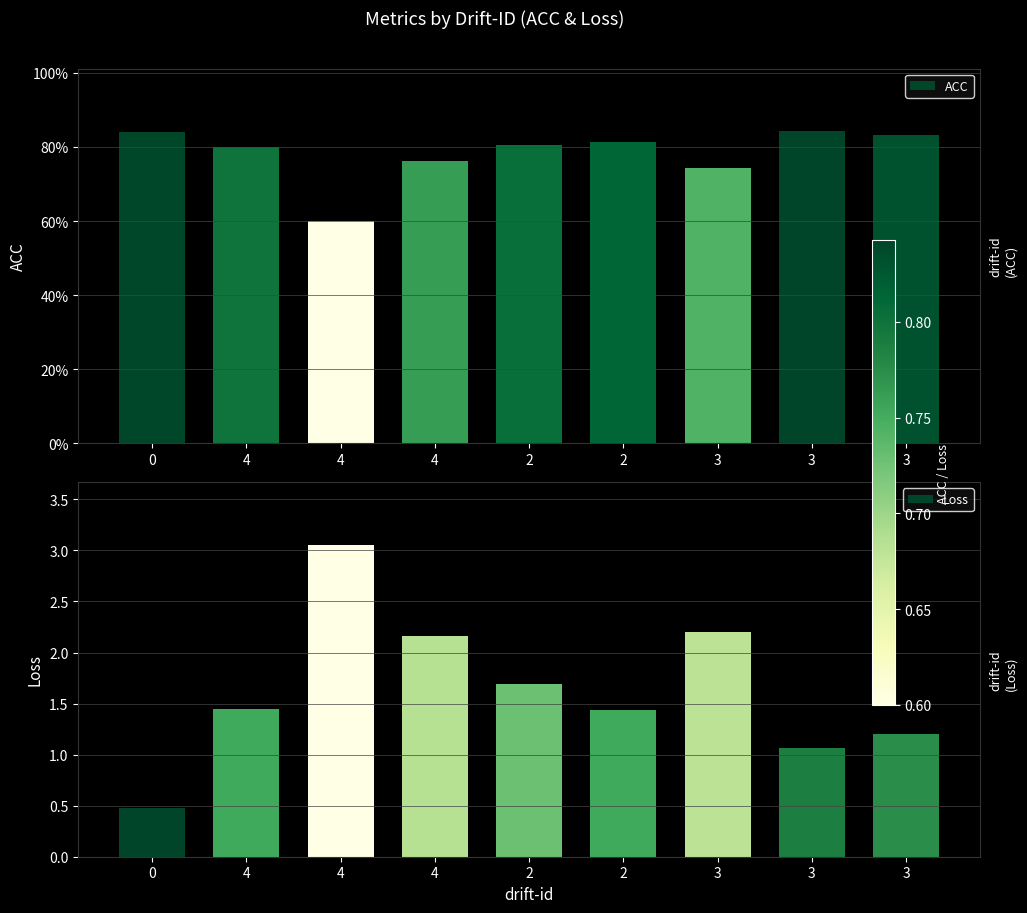

What is the total value across all series at 3?

2.9